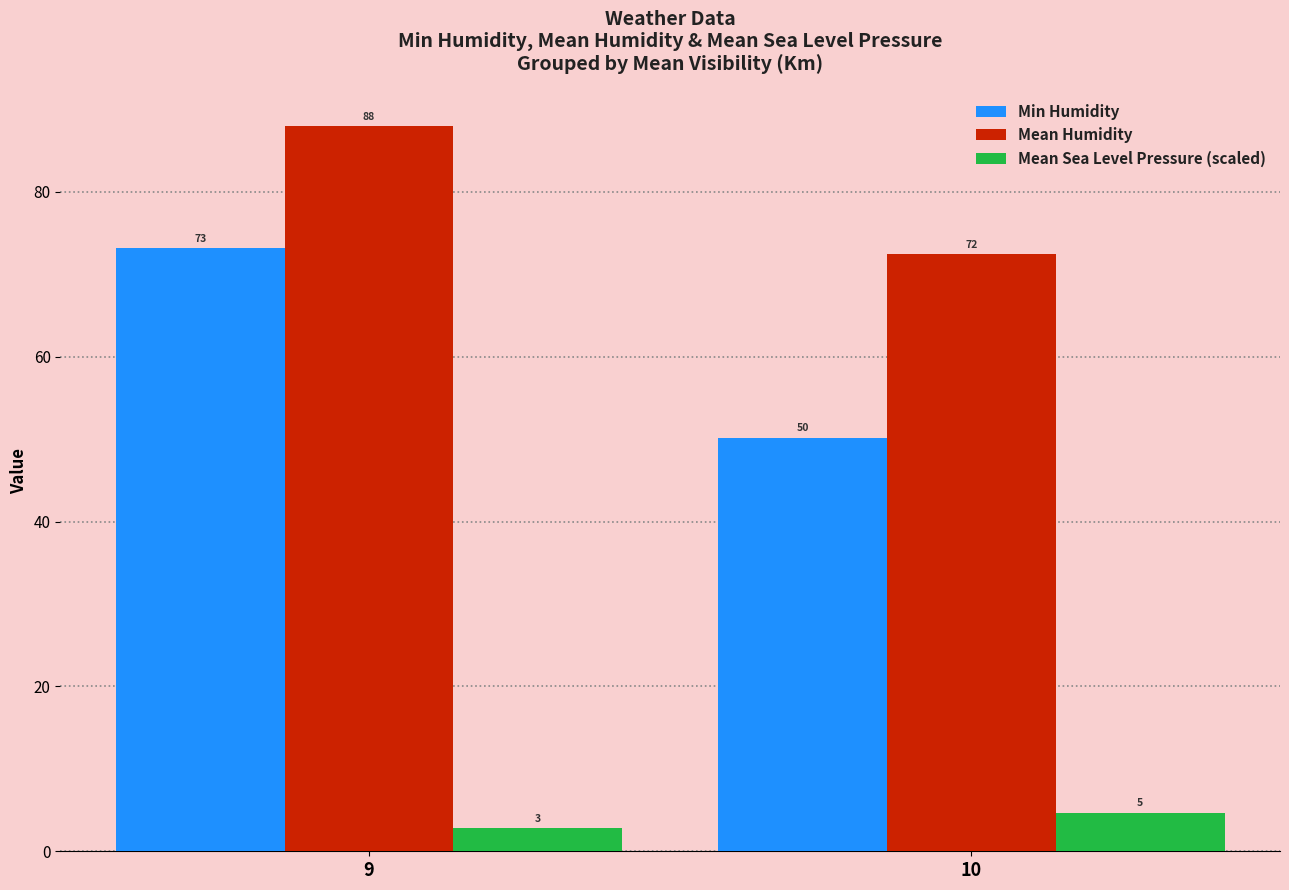

What is the value of the Min Humidity bar at the 1st from the left?

73.2